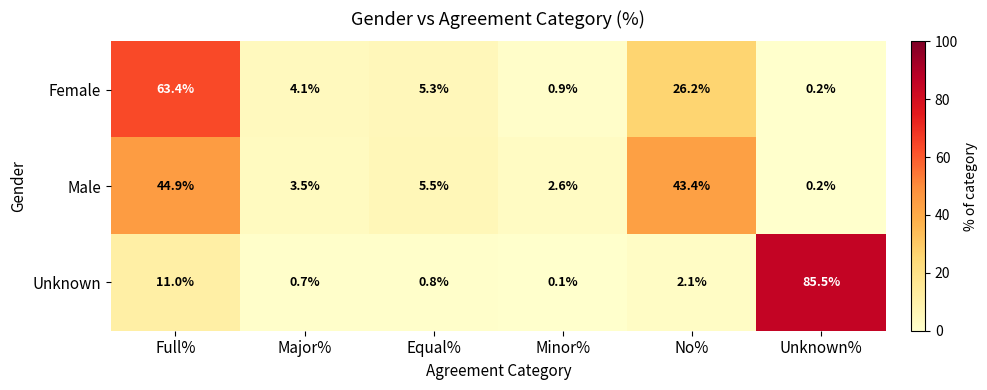

At Equal%, list the series in order from smallest to largest.

Unknown, Female, Male